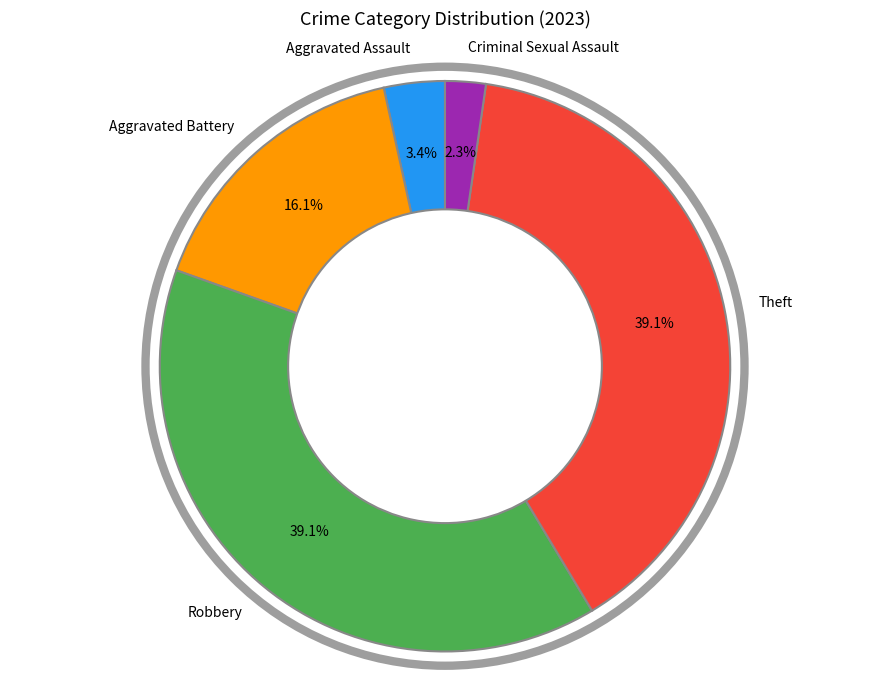

To the nearest percent, what percentage of the pie is Criminal Sexual Assault?

2%